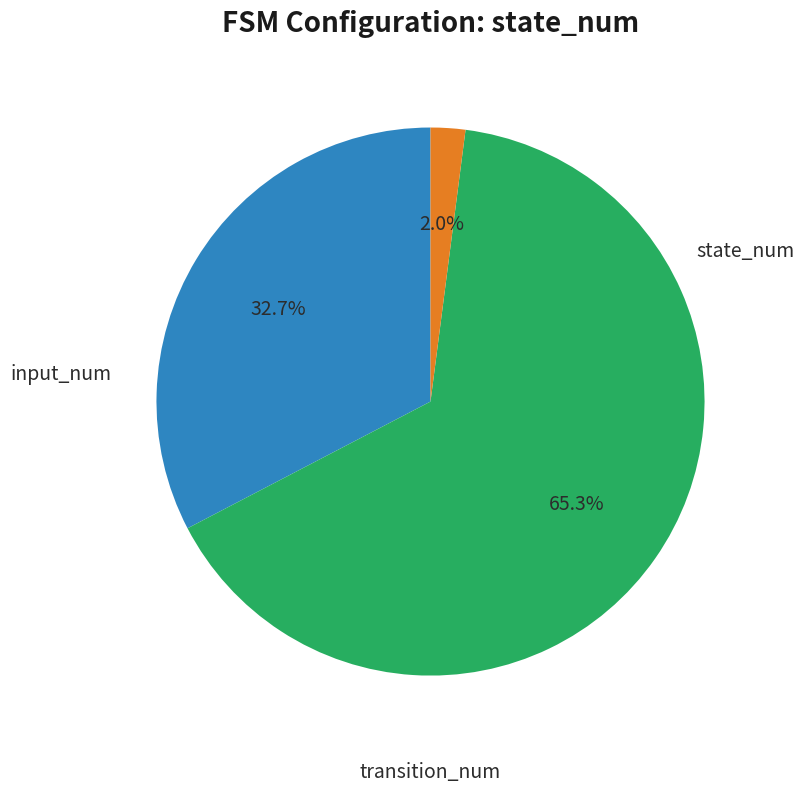

Does any single category account for the majority?

Yes